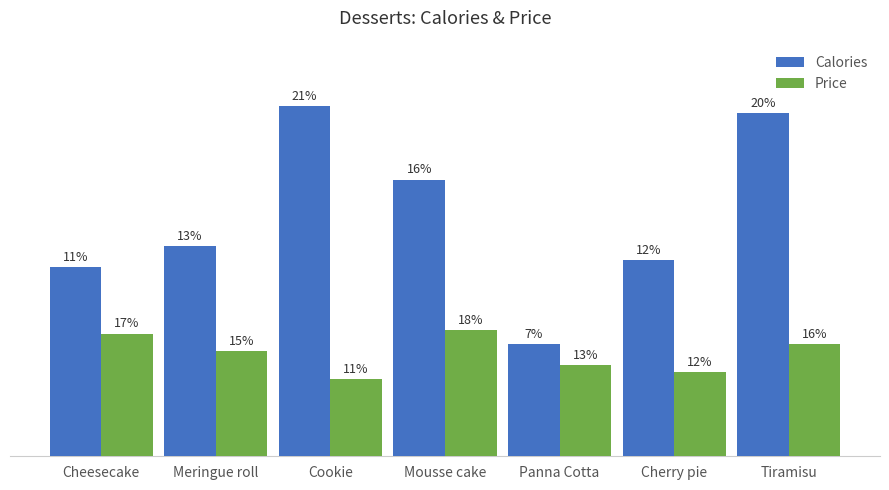

What are all the series names shown in the legend?

Calories, Price